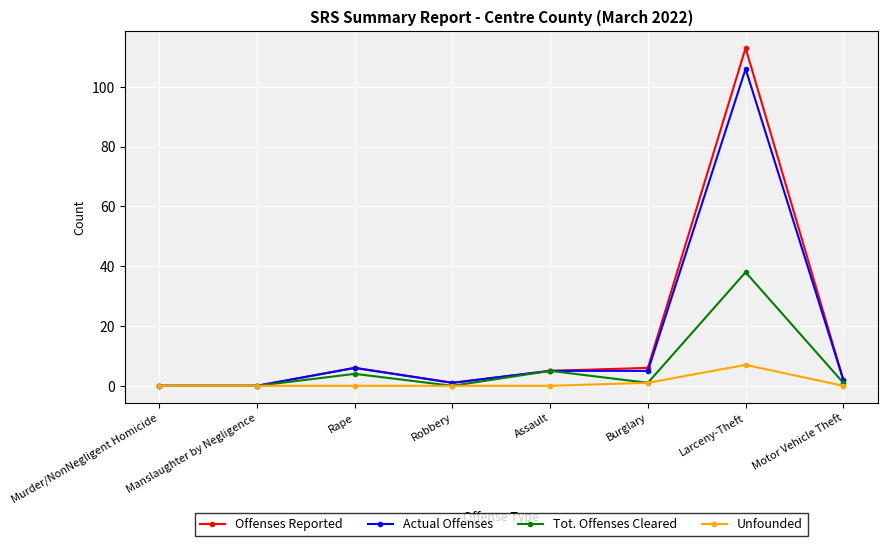

List the series in order of their peak value, lowest first.

Unfounded, Tot. Offenses Cleared, Actual Offenses, Offenses Reported